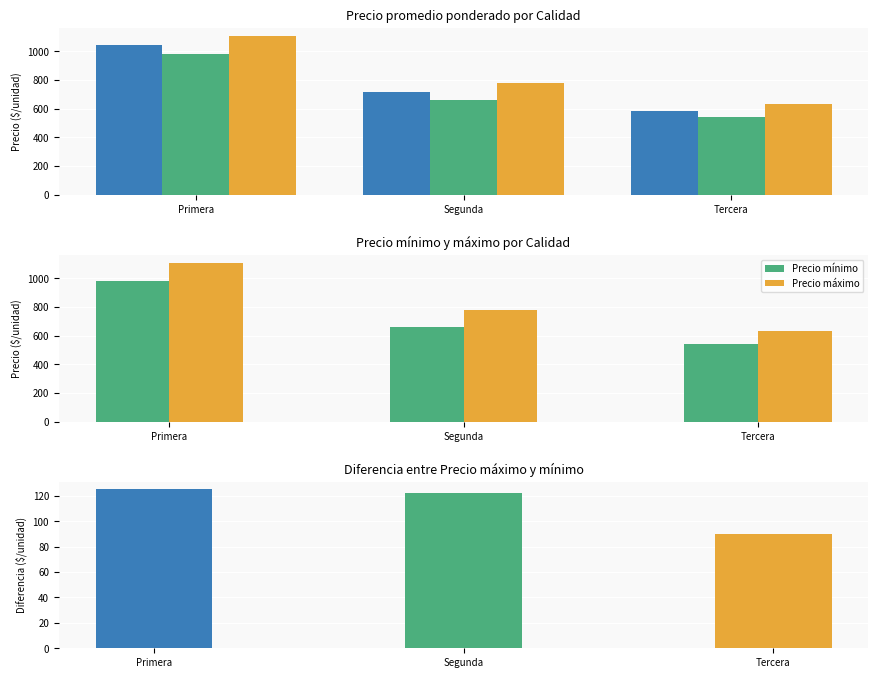

How many values in the Precio promedio ponderado series are below 715?

1